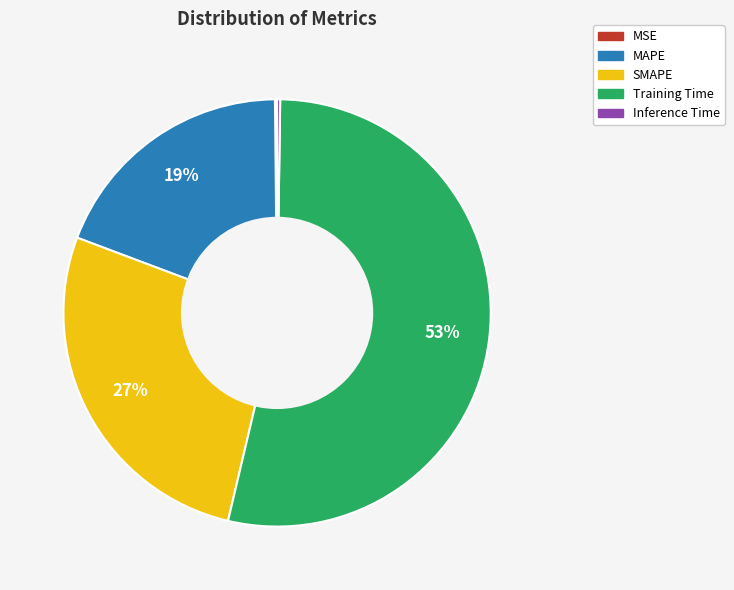

To the nearest percent, what is the average slice percentage?

20%